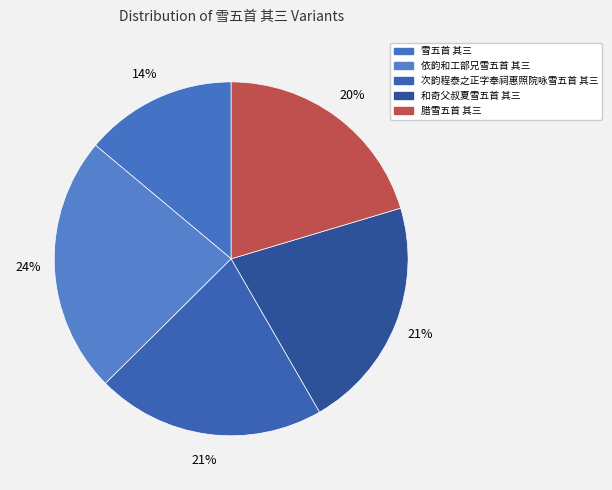

Does 腊雪五首 其三 represent more than half of the total?

No